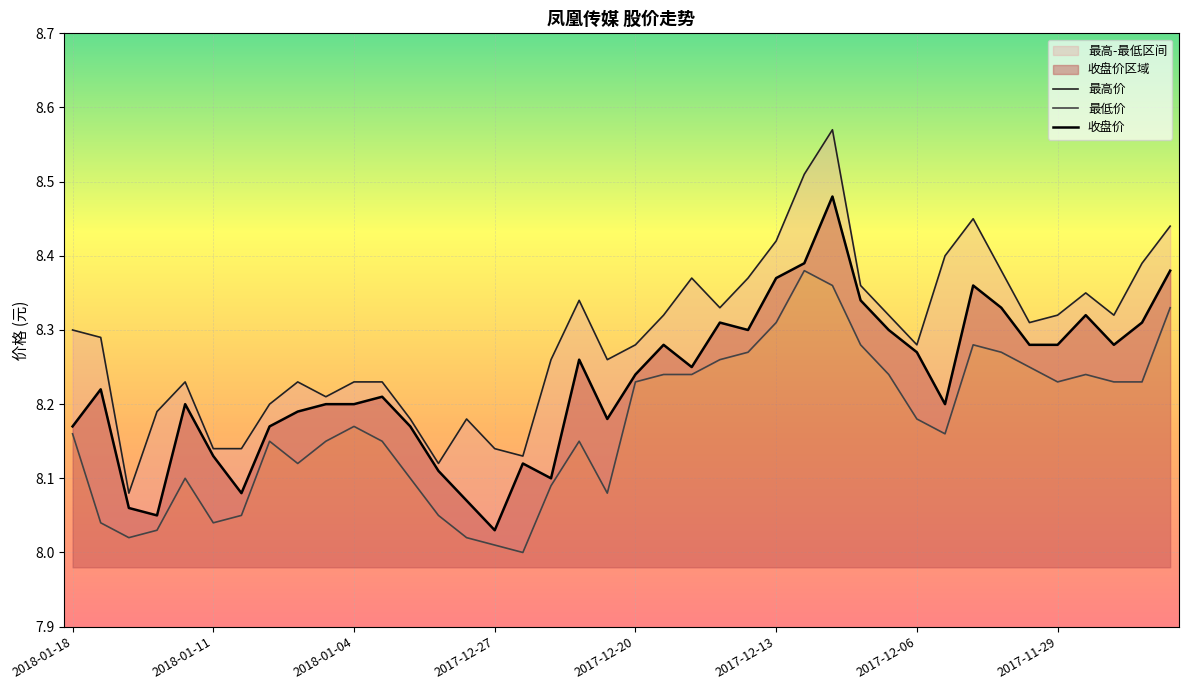

What are all the series names shown in the legend?

最高价, 最低价, 收盘价